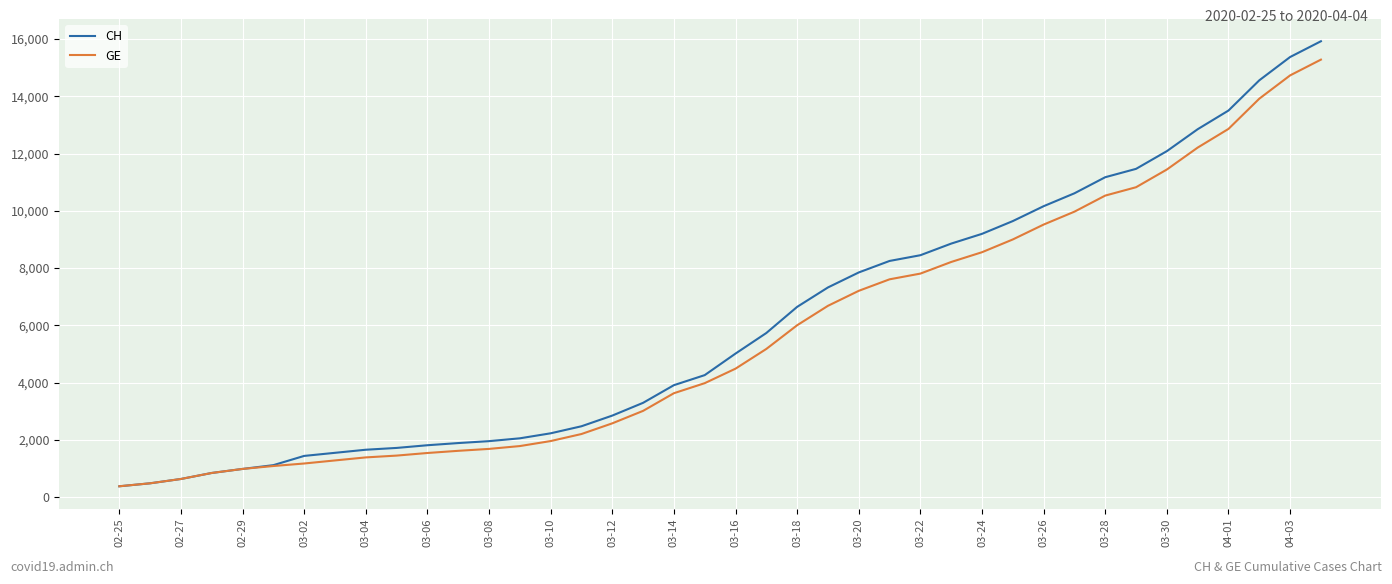

What is the minimum value for GE?

375